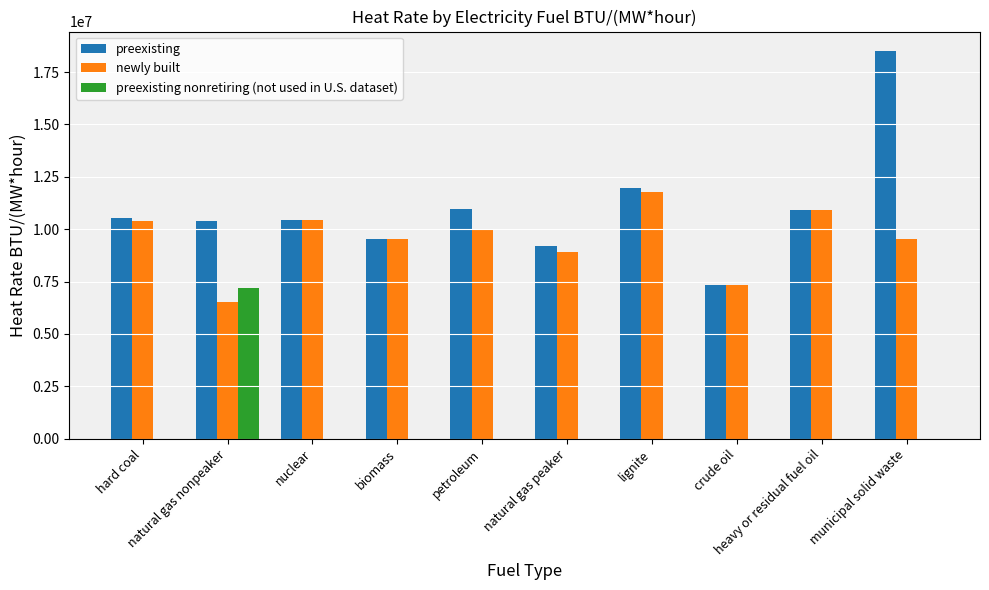

What is the sum of all preexisting values?

109764231